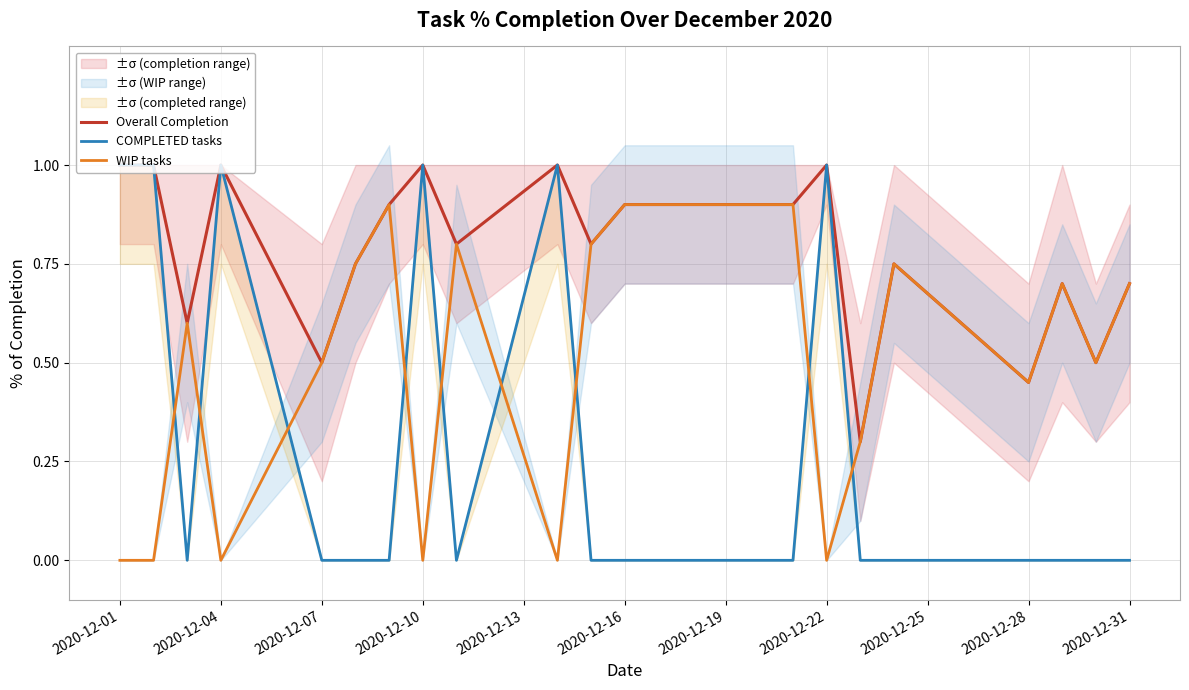

True or false: COMPLETED tasks has a value of 0.0 at 2020-12-07.

True